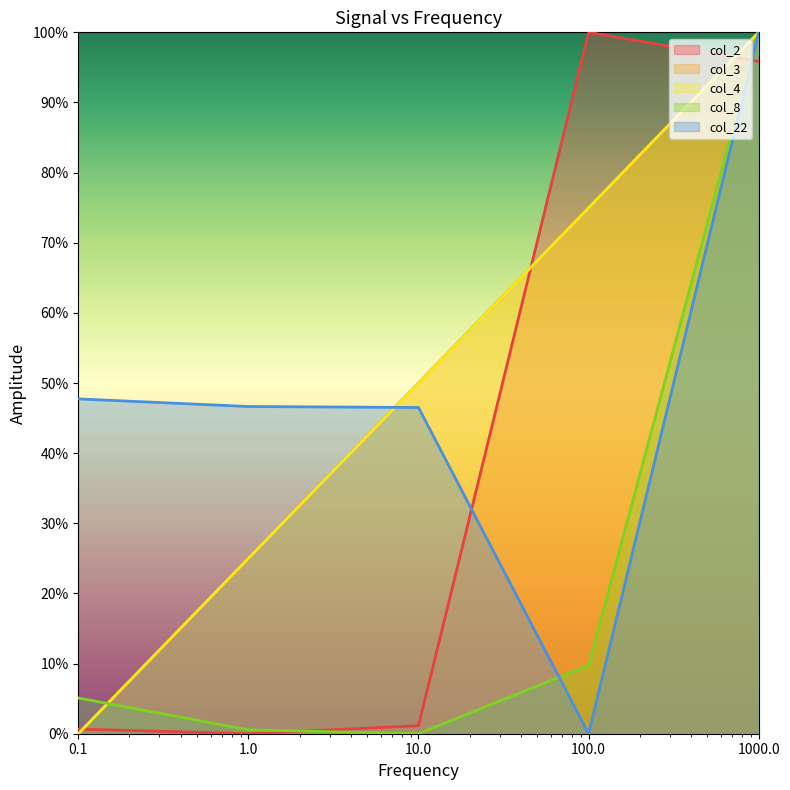

In col_2, how many points are lower than both neighbors (excluding endpoints)?

1